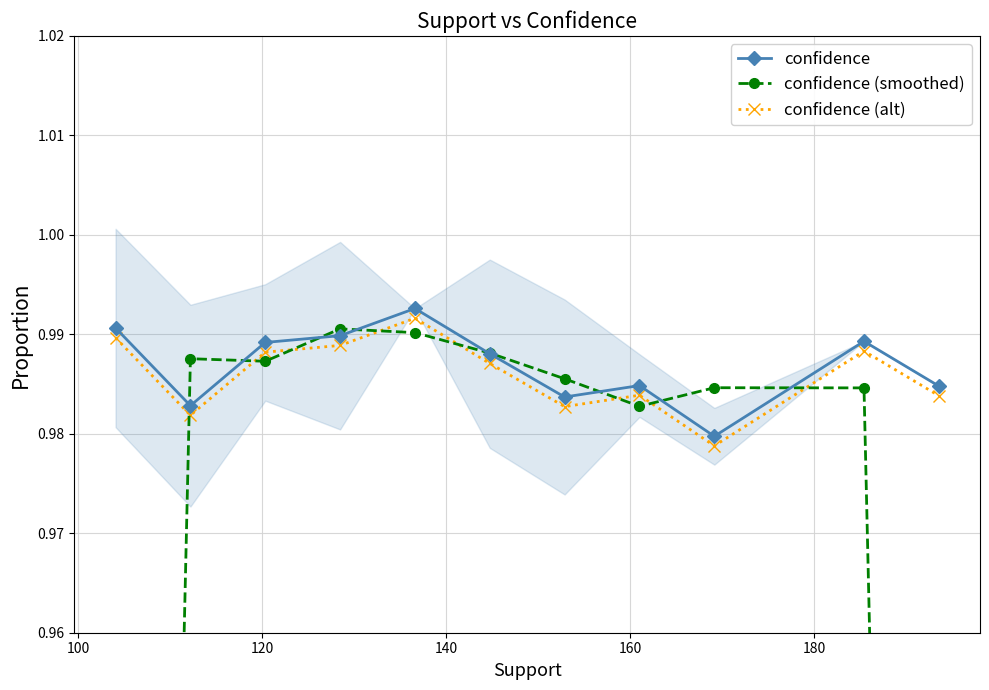

Does the chart have visible grid lines?

Yes